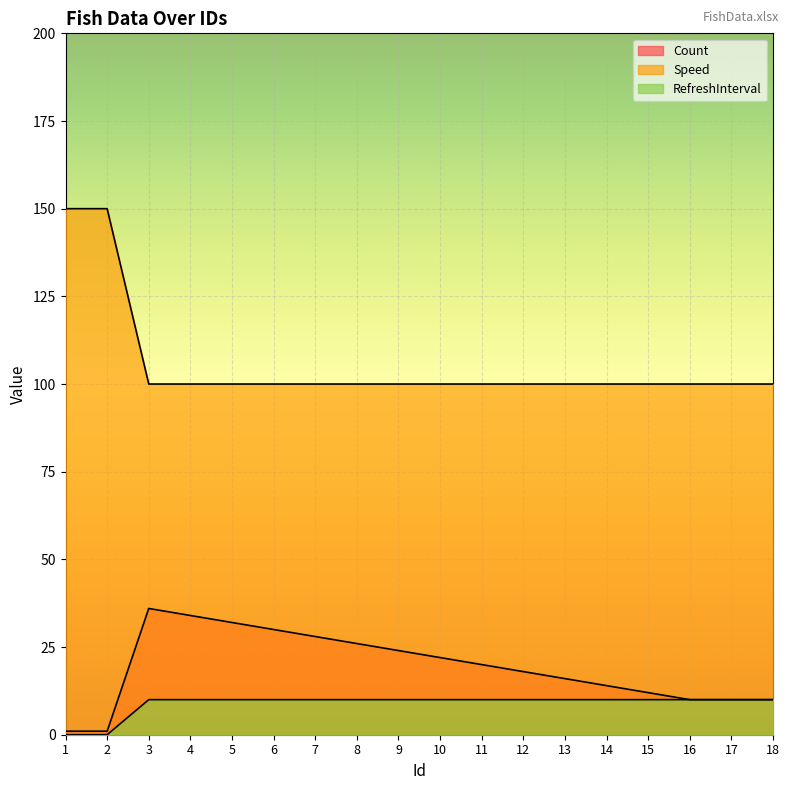

Rank the series by their maximum value, from lowest to highest.

Speed, Count, RefreshInterval